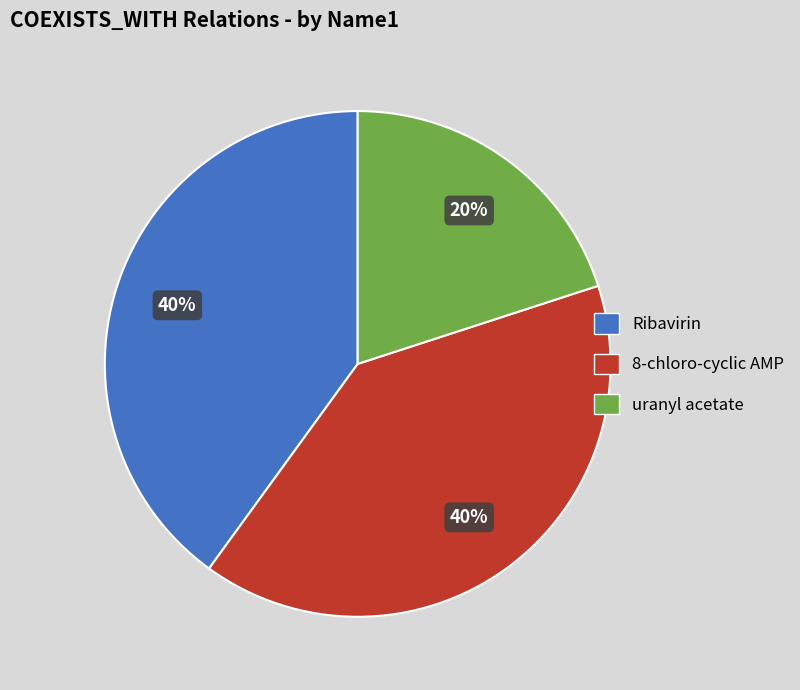

Does any single category account for the majority?

No